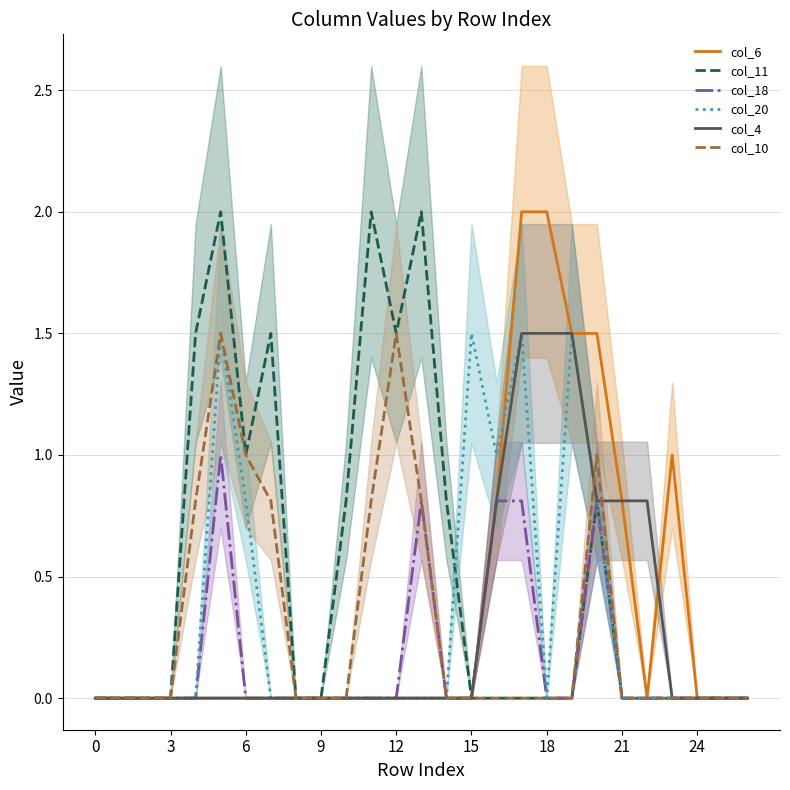

The value of col_18 at 24 is 0.5. True or false?

False